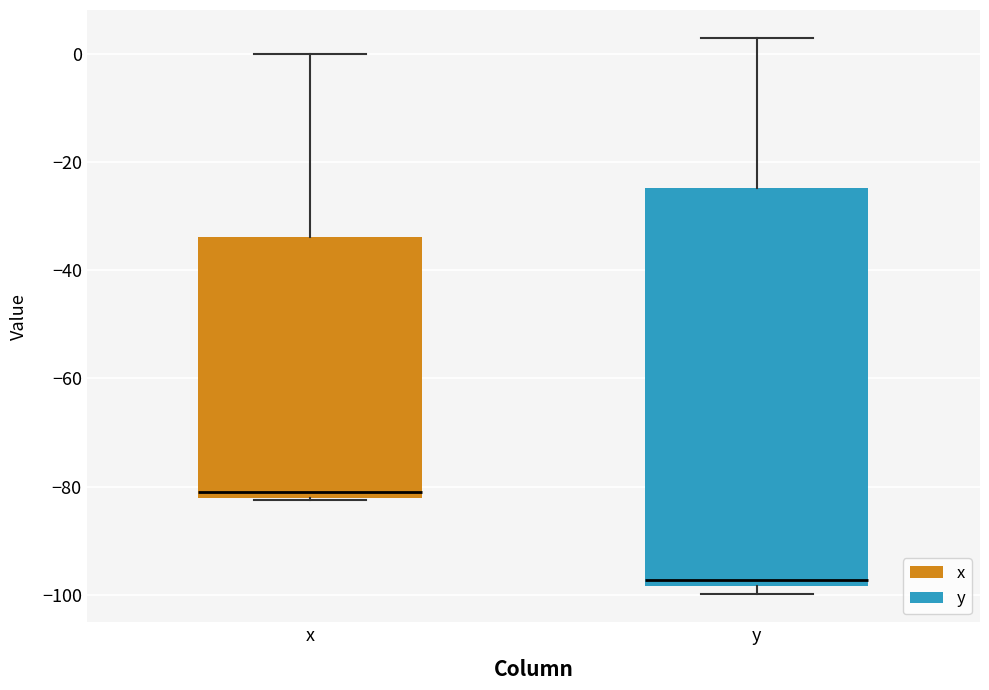

Which box has the highest median line?

x